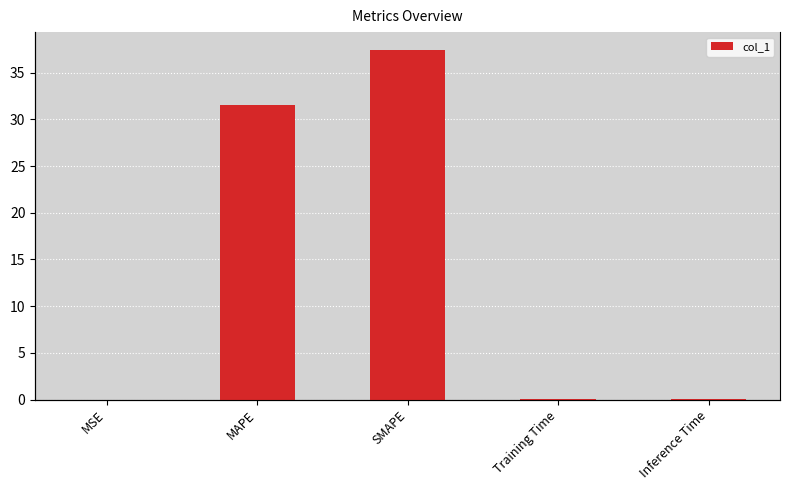

At which label is the value closest to 18?

MAPE